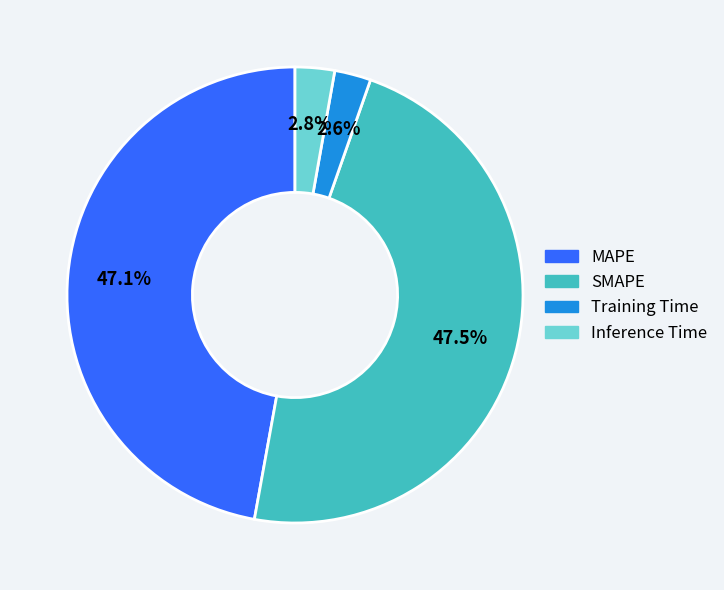

What percentage is NOT represented by MAPE?

52.9%